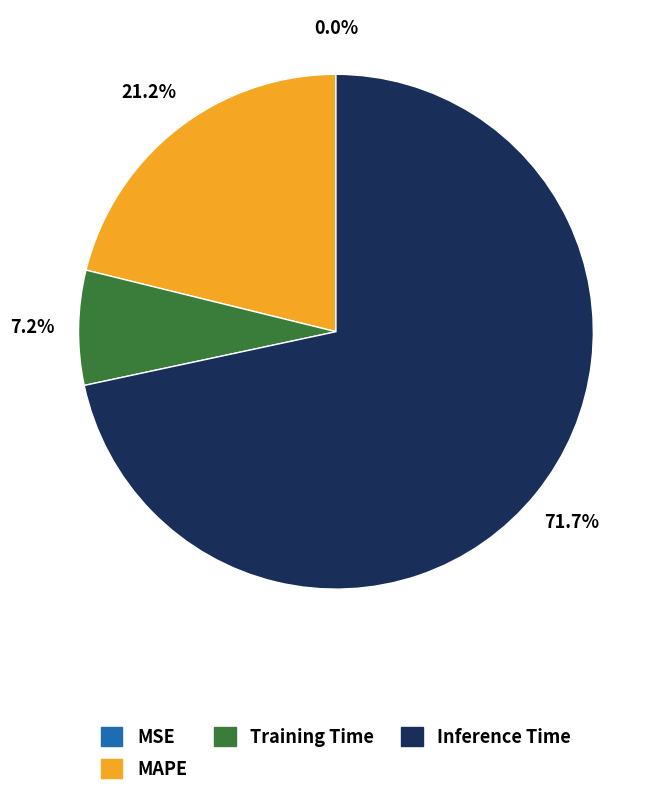

Is there a majority slice in this chart?

Yes